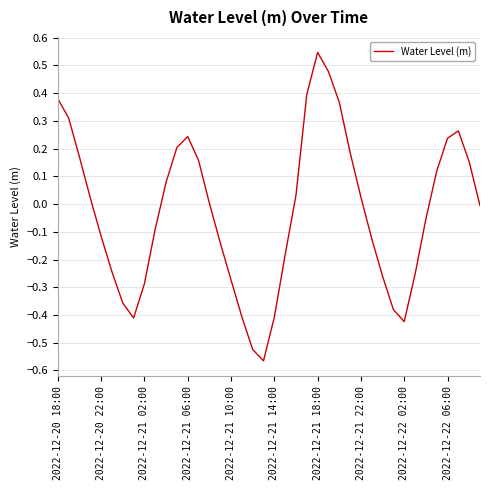

True or false: there are more than 2 points higher than both neighbors.

True